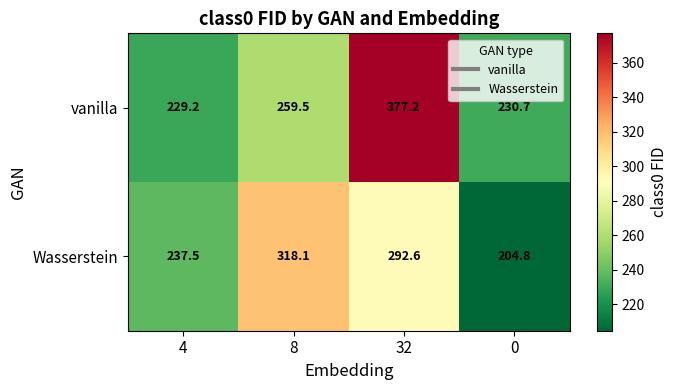

Which series changed the most between 4 and 8?

Wasserstein